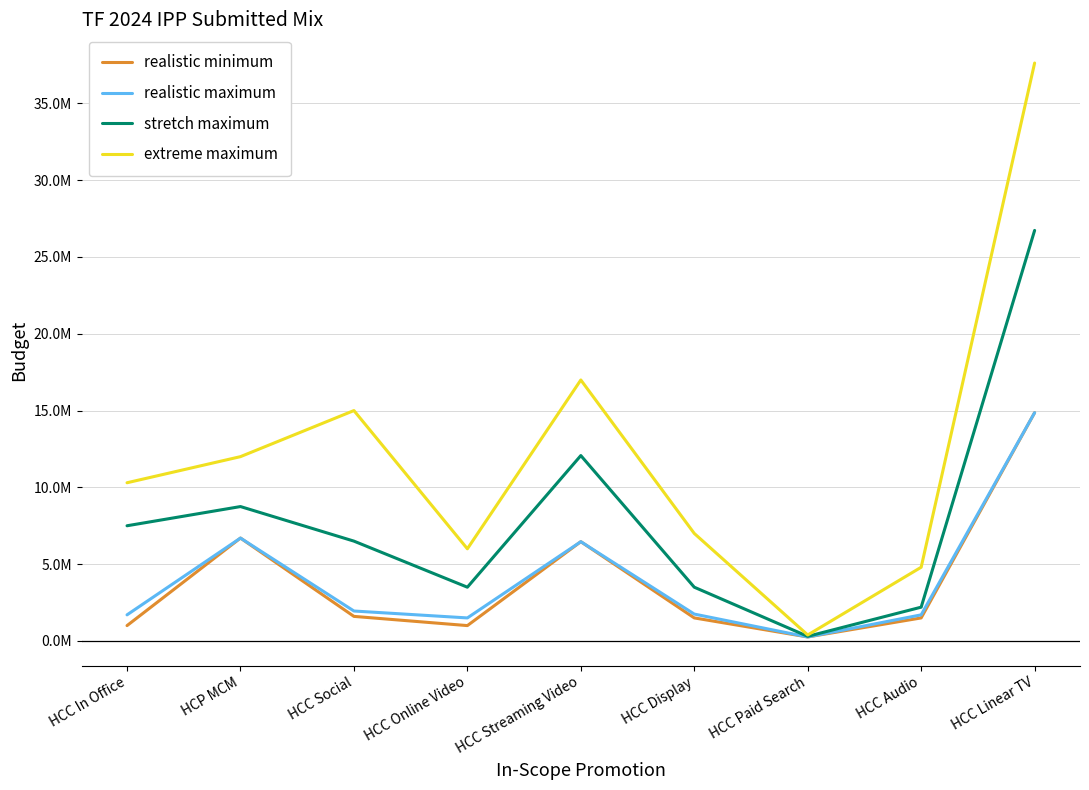

At which category does stretch maximum reach its first local valley?

HCC Online Video